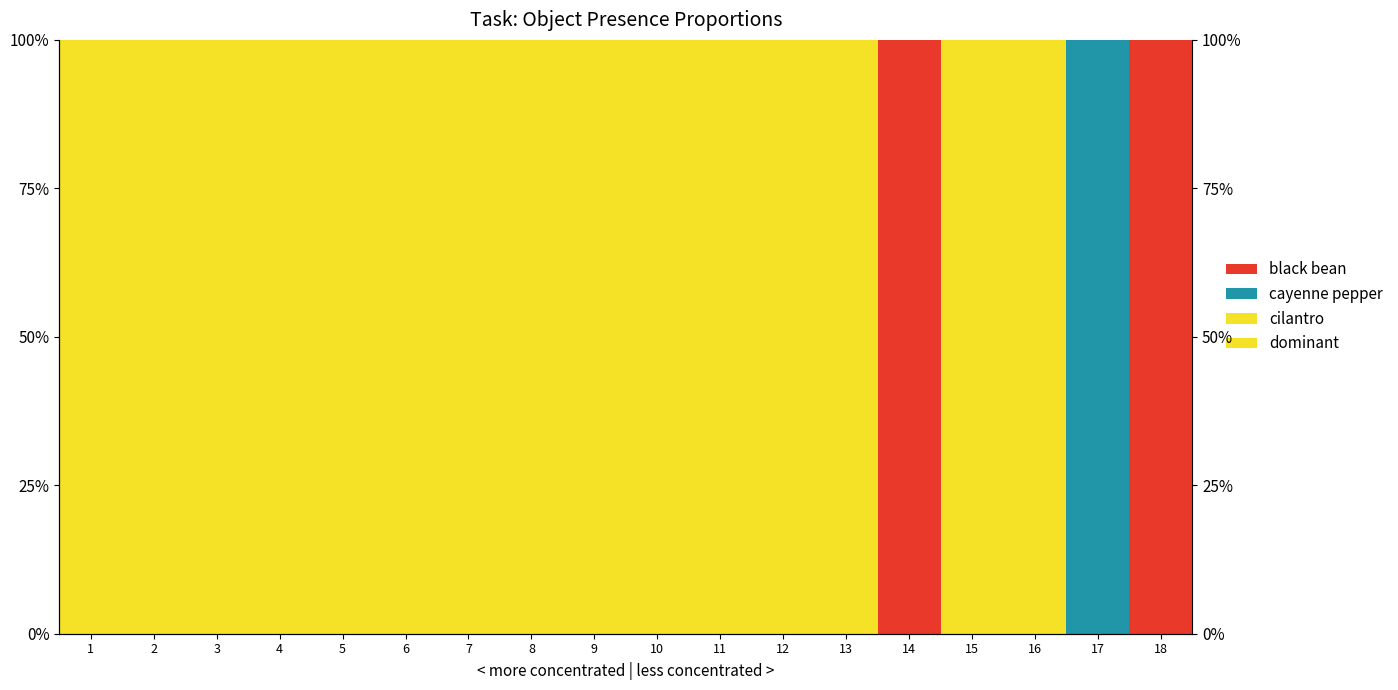

Where is cilantro nearest to the value 0?

1